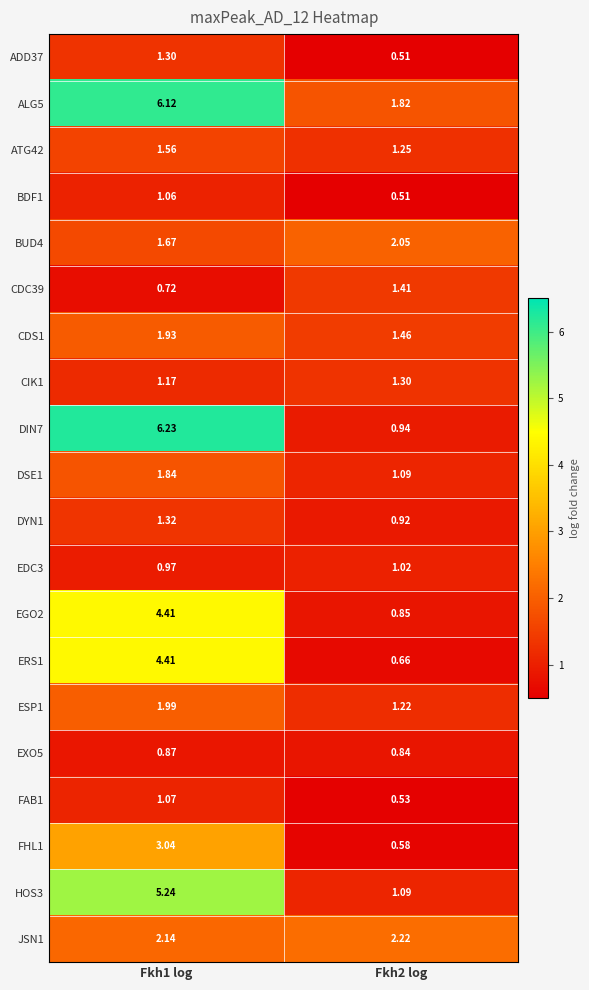

Is the value of ADD37 at Fkh1 log greater than the value of FAB1 at Fkh2 log?

Yes